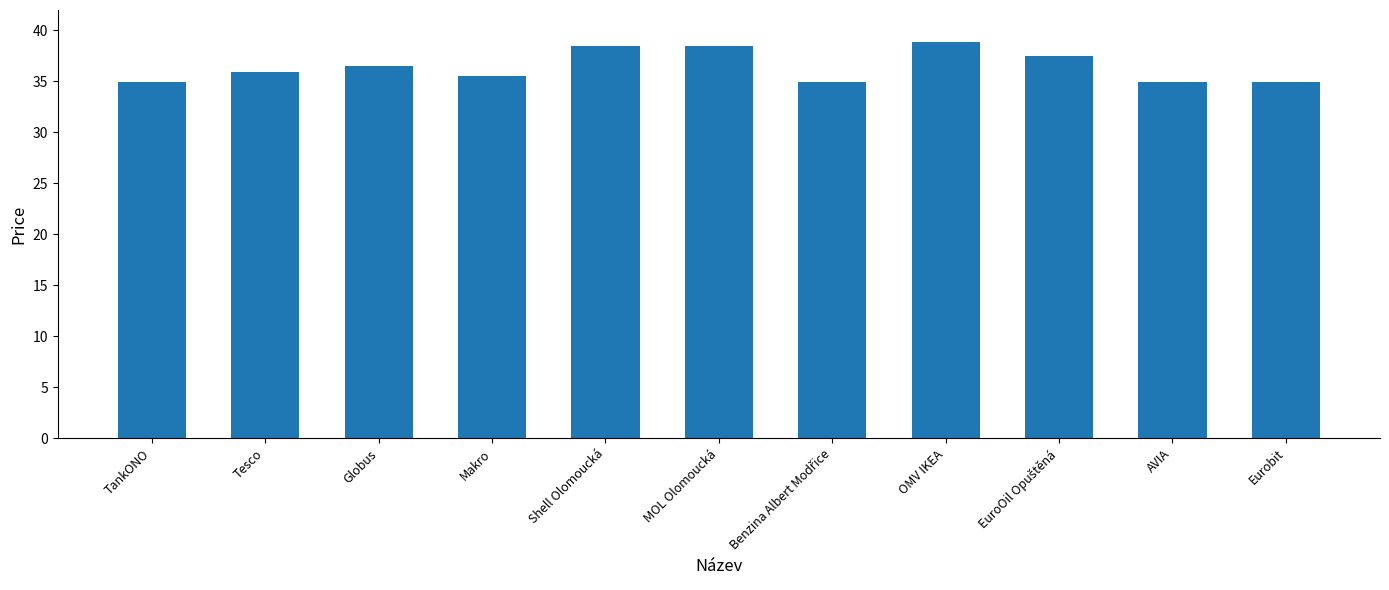

What position from the left is Shell Olomoucká?

5